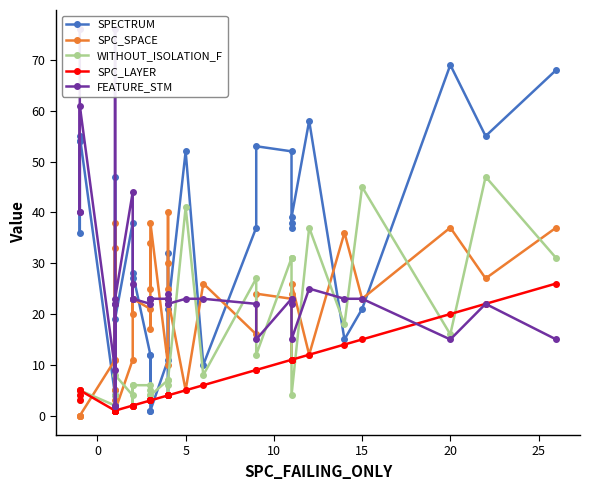

Is it true that SPECTRUM equals 90 at 5?

False